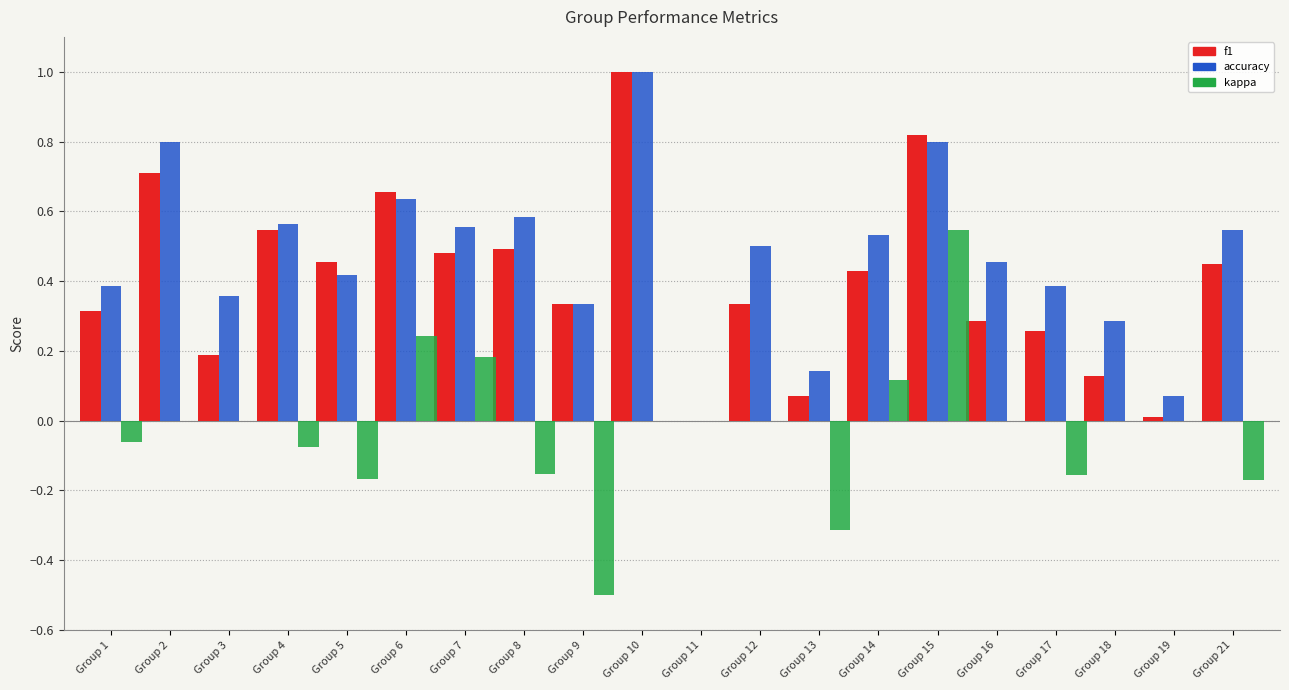

What are all the series names shown in the legend?

f1, accuracy, kappa